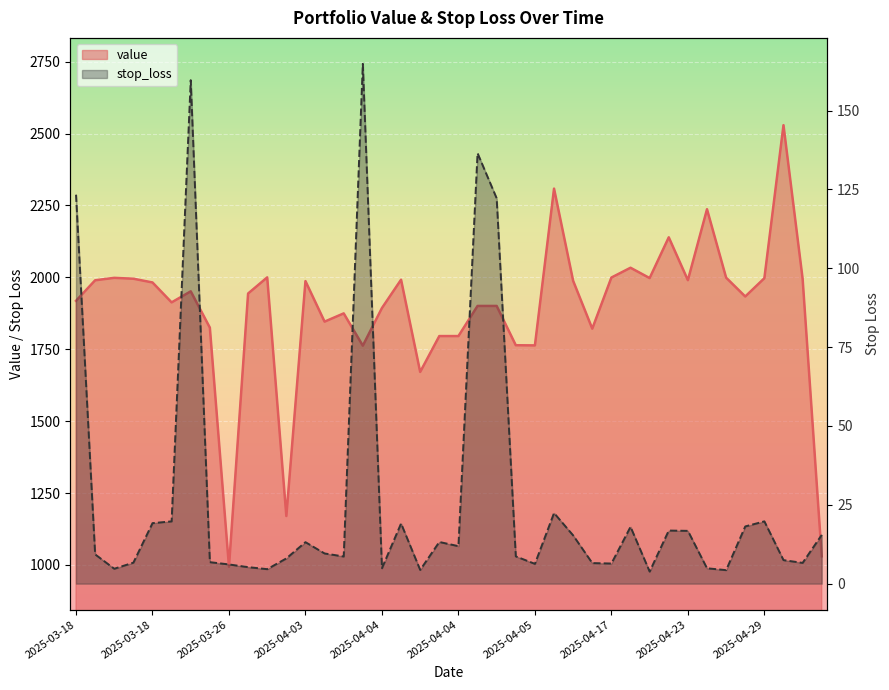

Is the value of value at 2025-04-29 greater than the value of stop_loss at 2025-04-05?

Yes